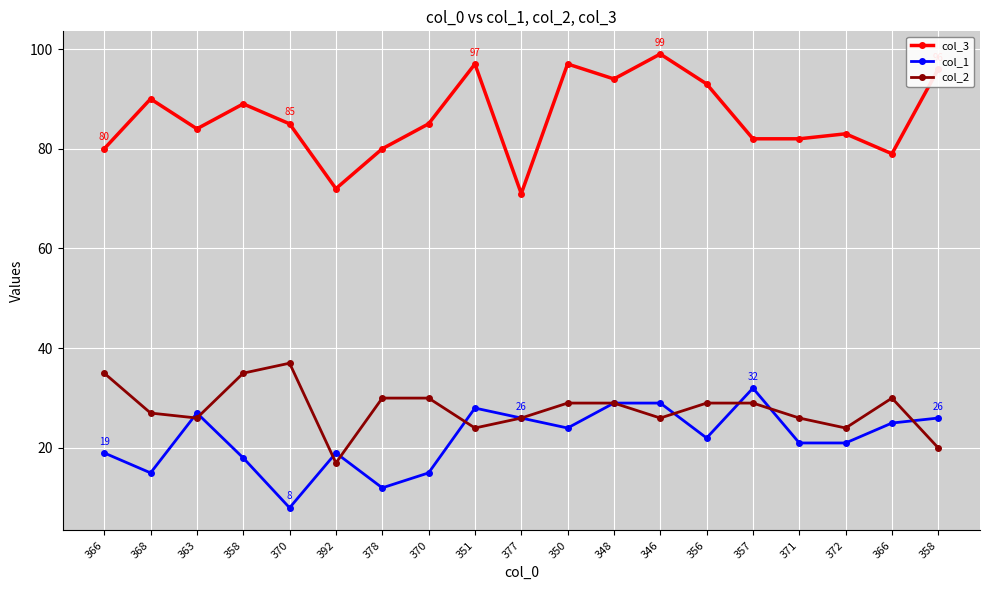

How many lines are shown in the chart?

3